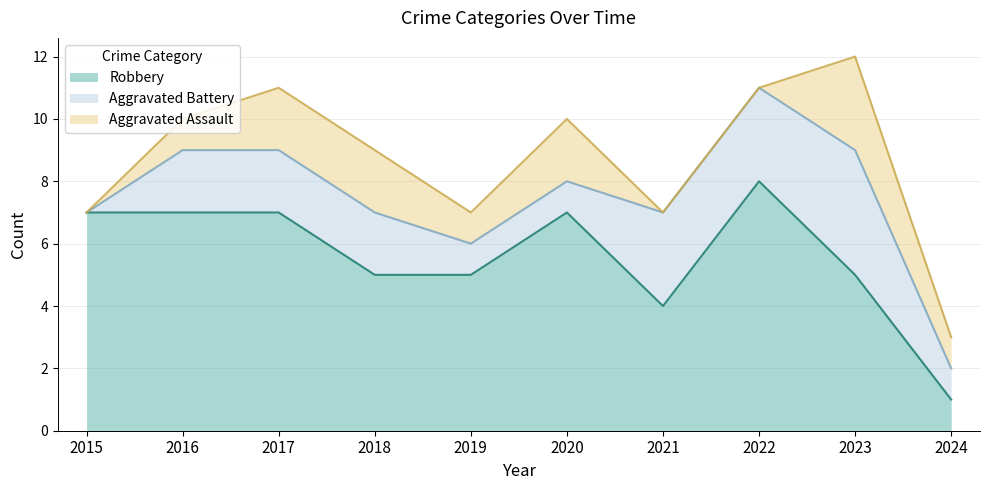

What is the sum of the Aggravated Battery values at 2017 and 2018?

4